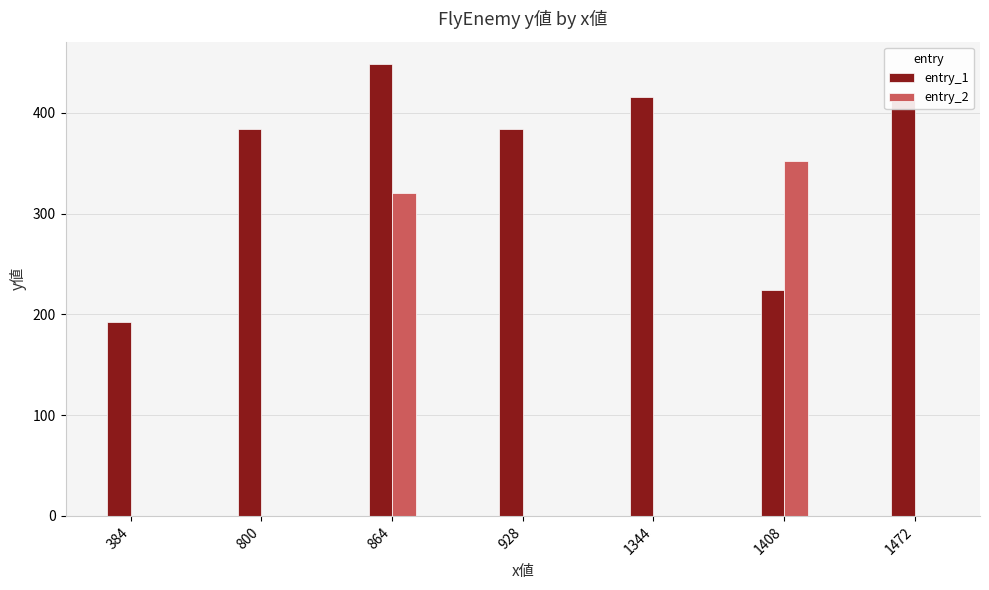

Reading left to right, transcribe all the data shown in this chart.

entry_1: 192	384	448	384	416	224	416
entry_2: 0	0	320	0	0	352	0